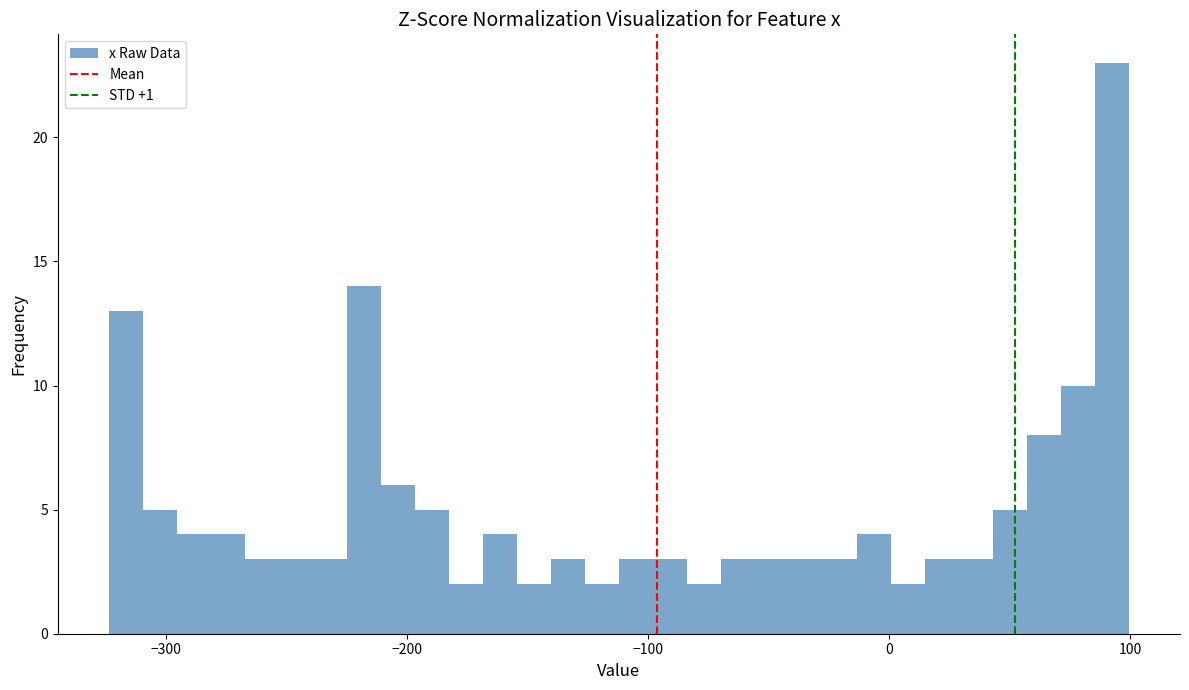

Around what value on the x-axis is the tallest bar? Give the approximate position of its centre, as read against the axis.

90